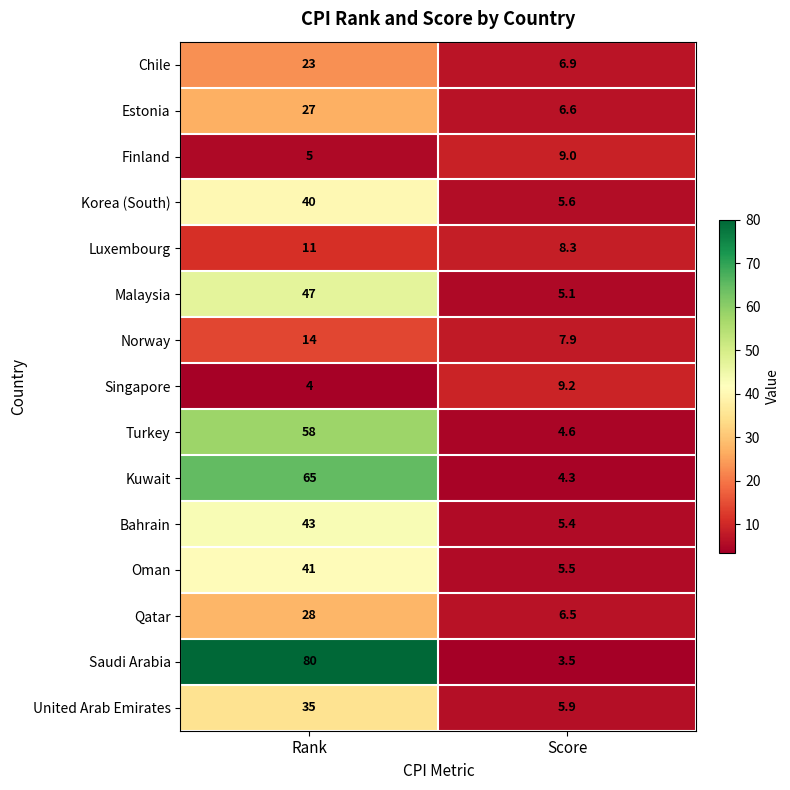

The Malaysia series shows 47.0 at Rank. True or false?

True